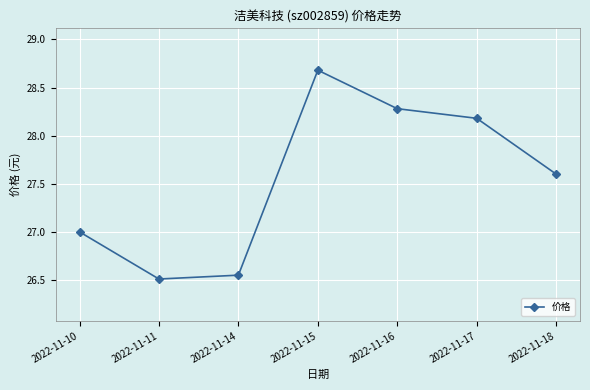

What is the approximate value at 2022-11-18?

27.6